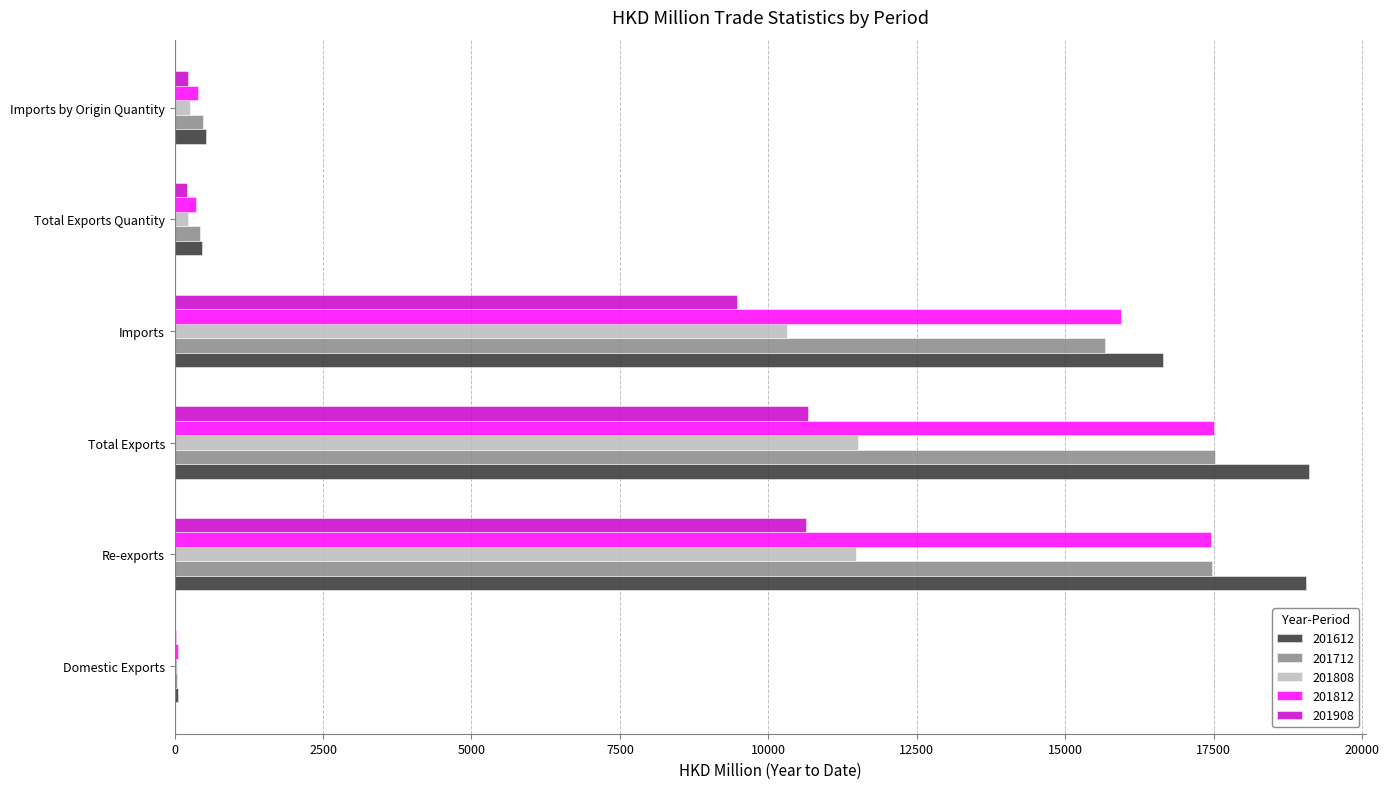

How many series are shown in this chart?

5